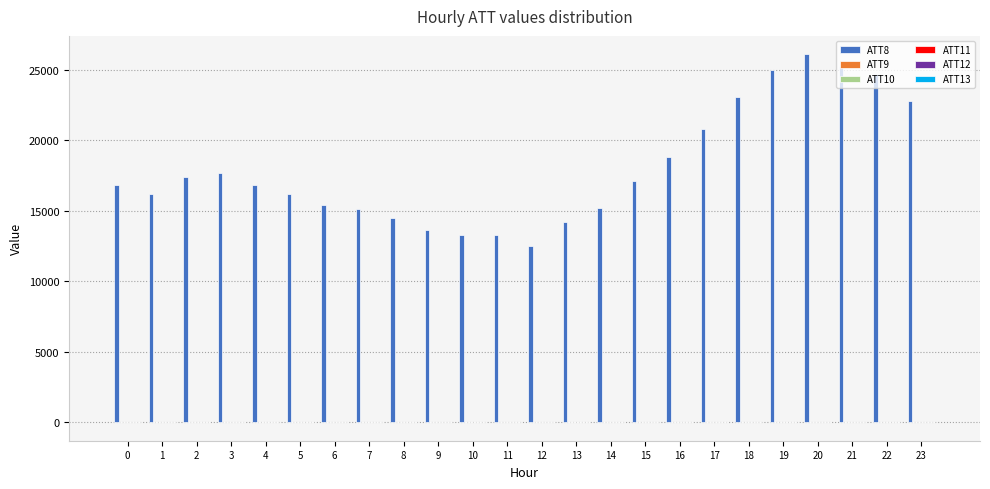

Which series has the largest total across all categories?

ATT8